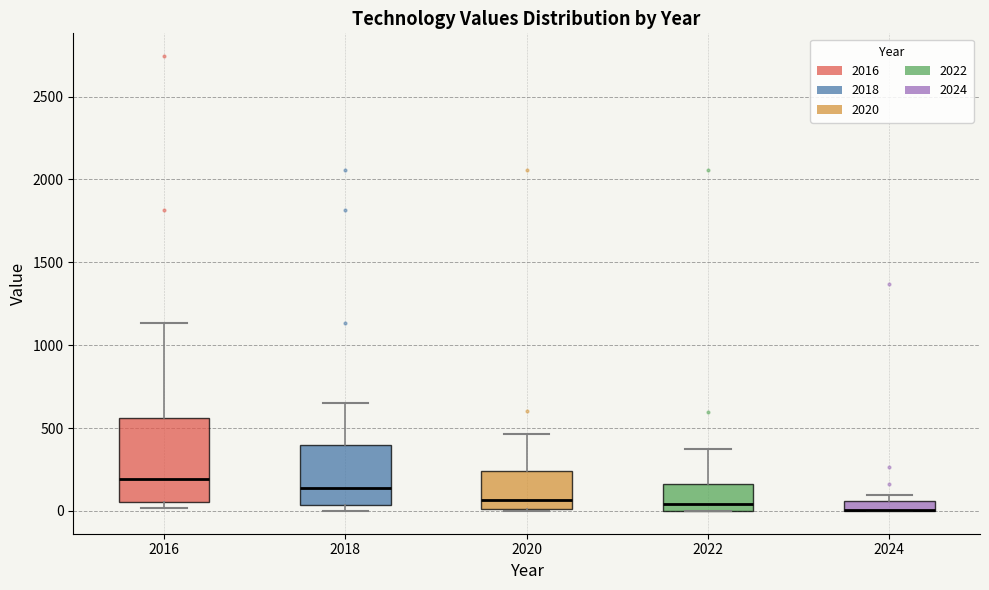

Which box is the tallest, from its lower edge to its upper edge?

2016